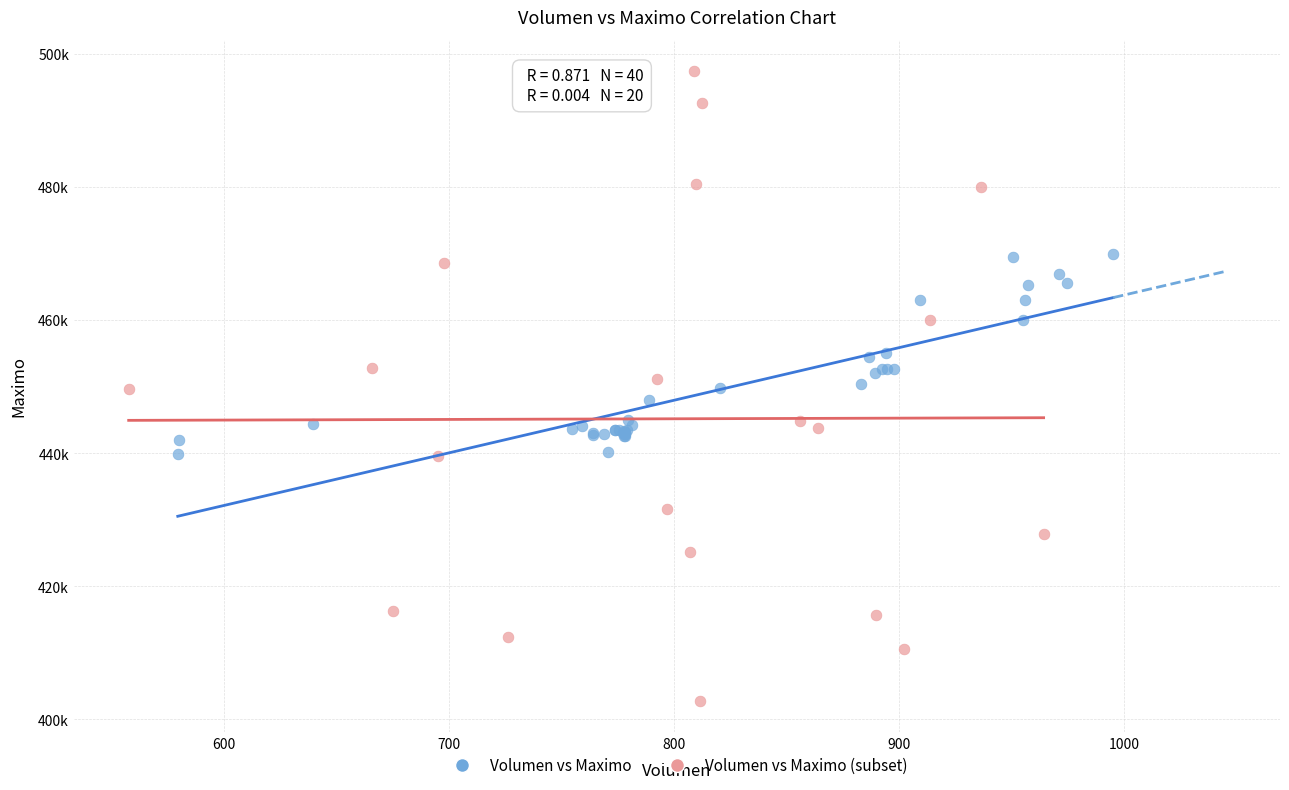

What are all the series names shown in the legend?

Volumen vs Maximo, Volumen vs Maximo (subset)